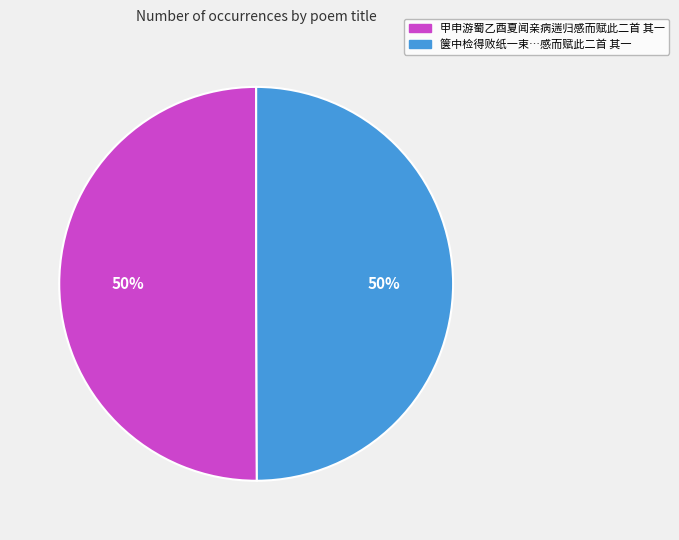

To the nearest percent, what percentage of the pie is 甲申游蜀乙酉夏闻亲病遄归感而赋此二首 其一?

50%